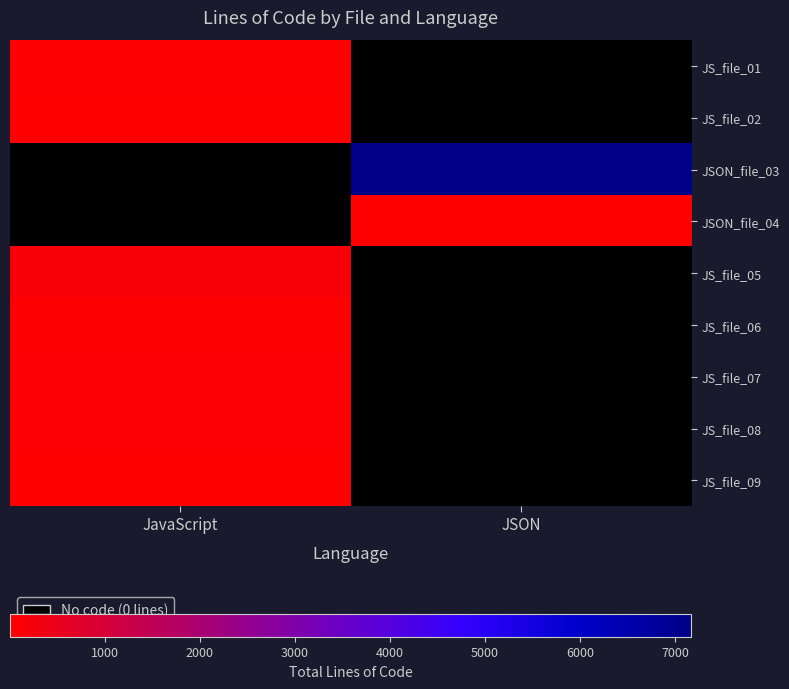

Is the value of JS_file_02 at JavaScript greater than the value of JSON_file_03 at JSON?

No